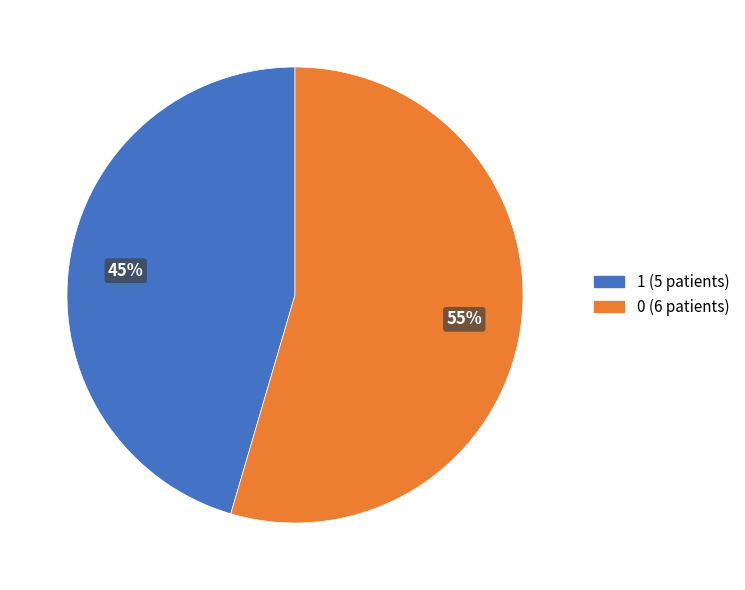

Rank the categories by value from lowest to highest.

1, 0